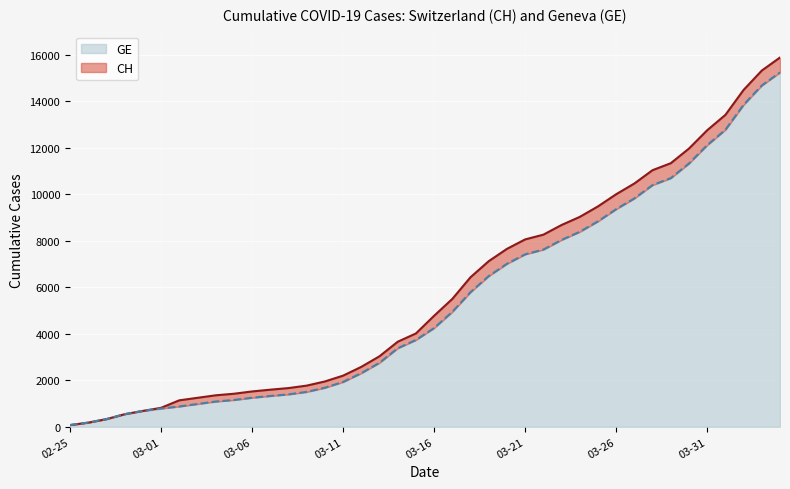

What is the label of the 37th point from the left?

2020-04-01